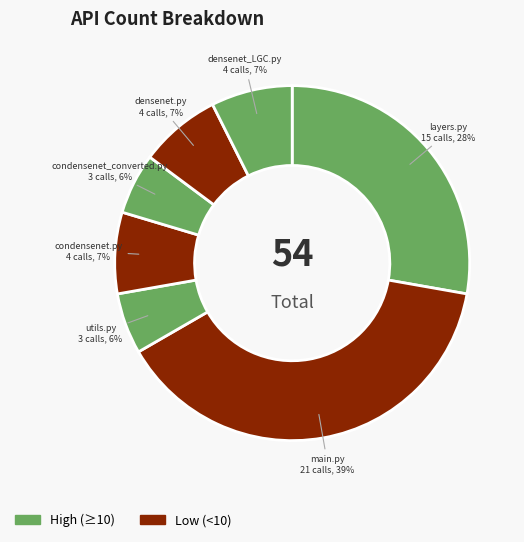

To the nearest percent, what is the average slice percentage?

14%